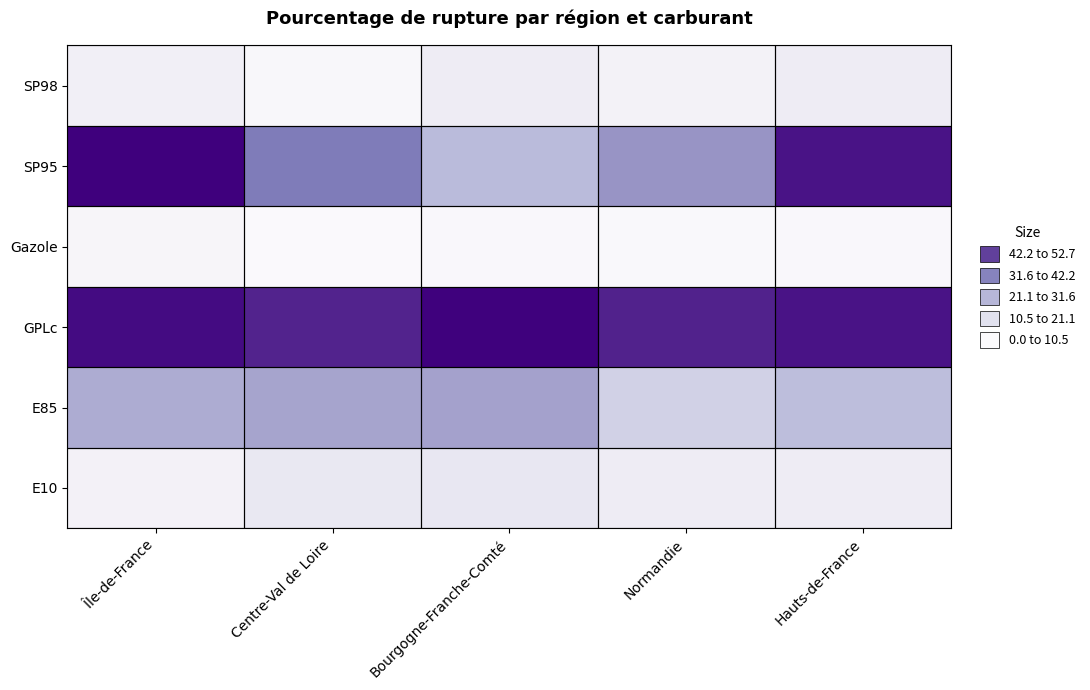

Reading left to right, extract all data points from this chart.

E10: Île-de-France=4.7	Centre-Val de Loire=8.4	Bourgogne-Franche-Comté=8.5	Normandie=6.8	Hauts-de-France=6.7
E85: Île-de-France=23.0	Centre-Val de Loire=24.4	Bourgogne-Franche-Comté=25.0	Normandie=15.2	Hauts-de-France=19.4
GPLc: Île-de-France=50.7	Centre-Val de Loire=46.6	Bourgogne-Franche-Comté=52.4	Normandie=46.9	Hauts-de-France=49.3
Gazole: Île-de-France=2.5	Centre-Val de Loire=0.7	Bourgogne-Franche-Comté=1.5	Normandie=1.2	Hauts-de-France=1.6
SP95: Île-de-France=52.7	Centre-Val de Loire=33.1	Bourgogne-Franche-Comté=20.1	Normandie=27.5	Hauts-de-France=49.3
SP98: Île-de-France=5.5	Centre-Val de Loire=1.7	Bourgogne-Franche-Comté=6.8	Normandie=4.2	Hauts-de-France=6.7